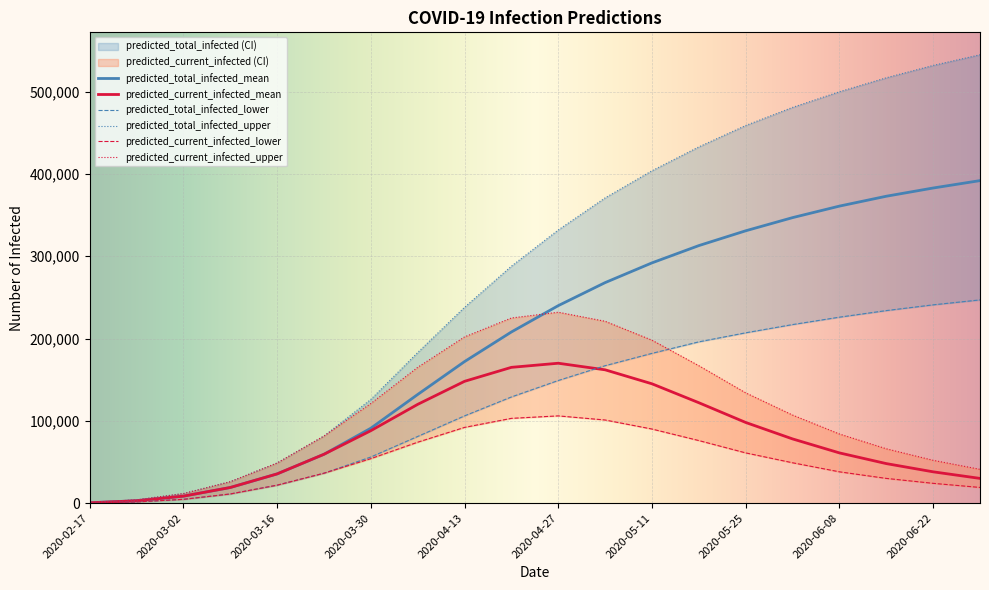

Reading right to left, transcribe all the data shown in this chart.

predicted_current_infected_mean: 2020-06-29=30000	2020-06-22=38000	2020-06-15=48000	2020-06-08=61000	2020-06-01=78000	2020-05-25=98000	2020-05-18=122000	2020-05-11=145000	2020-05-04=162000	2020-04-27=170000	2020-04-20=165000	2020-04-13=148000	2020-04-06=120000	2020-03-30=88000	2020-03-23=59315	2020-03-16=35462	2020-03-09=18932	2020-03-02=8421	2020-02-24=2848	2020-02-17=356
predicted_current_infected_lower: 2020-06-29=19000	2020-06-22=24000	2020-06-15=30000	2020-06-08=38000	2020-06-01=49000	2020-05-25=61000	2020-05-18=76000	2020-05-11=90000	2020-05-04=101000	2020-04-27=106000	2020-04-20=103000	2020-04-13=92000	2020-04-06=74000	2020-03-30=54000	2020-03-23=36320	2020-03-16=21770	2020-03-09=11081	2020-03-02=4549	2020-02-24=1423	2020-02-17=177
predicted_current_infected_upper: 2020-06-29=41000	2020-06-22=52000	2020-06-15=66000	2020-06-08=84000	2020-06-01=107000	2020-05-25=134000	2020-05-18=167000	2020-05-11=198000	2020-05-04=221000	2020-04-27=232000	2020-04-20=225000	2020-04-13=202000	2020-04-06=165000	2020-03-30=121000	2020-03-23=81530	2020-03-16=48716	2020-03-09=25977	2020-03-02=11546	2020-02-24=3920	2020-02-17=490
predicted_total_infected_mean: 2020-06-29=392000	2020-06-22=383000	2020-06-15=373000	2020-06-08=361000	2020-06-01=347000	2020-05-25=331000	2020-05-18=313000	2020-05-11=292000	2020-05-04=268000	2020-04-27=240000	2020-04-20=208000	2020-04-13=172000	2020-04-06=132000	2020-03-30=91000	2020-03-23=59315	2020-03-16=35462	2020-03-09=18932	2020-03-02=8421	2020-02-24=2848	2020-02-17=356
predicted_total_infected_lower: 2020-06-29=247000	2020-06-22=241000	2020-06-15=234000	2020-06-08=226000	2020-06-01=217000	2020-05-25=207000	2020-05-18=196000	2020-05-11=182000	2020-05-04=167000	2020-04-27=149000	2020-04-20=129000	2020-04-13=106000	2020-04-06=81000	2020-03-30=56000	2020-03-23=36320	2020-03-16=21770	2020-03-09=11081	2020-03-02=4549	2020-02-24=1423	2020-02-17=177
predicted_total_infected_upper: 2020-06-29=545000	2020-06-22=532000	2020-06-15=517000	2020-06-08=500000	2020-06-01=481000	2020-05-25=459000	2020-05-18=433000	2020-05-11=404000	2020-05-04=371000	2020-04-27=332000	2020-04-20=288000	2020-04-13=238000	2020-04-06=183000	2020-03-30=126000	2020-03-23=81530	2020-03-16=48716	2020-03-09=25977	2020-03-02=11546	2020-02-24=3920	2020-02-17=490